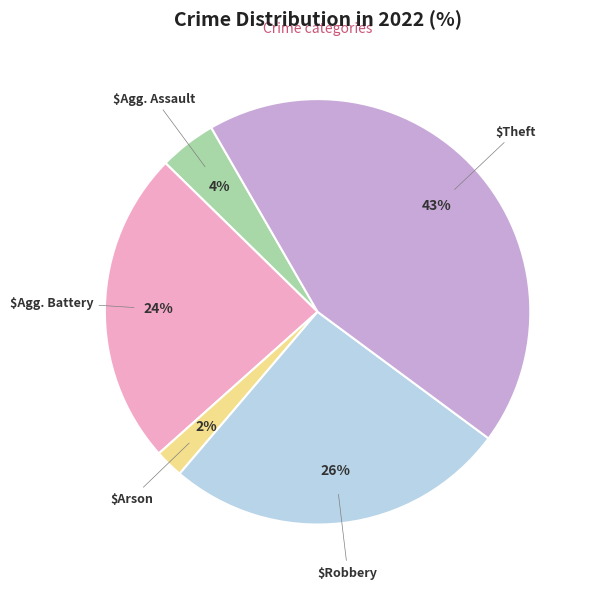

Is there any slice that represents more than half of the pie?

No